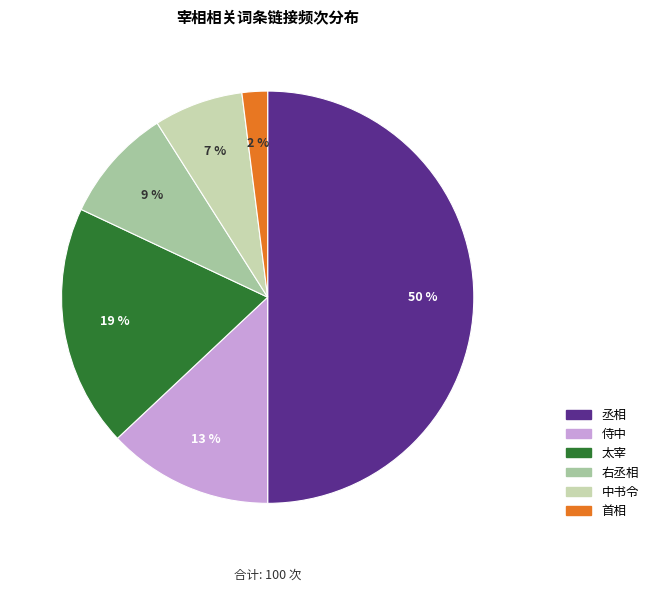

Rank the categories by value from lowest to highest.

首相, 中书令, 右丞相, 侍中, 太宰, 丞相